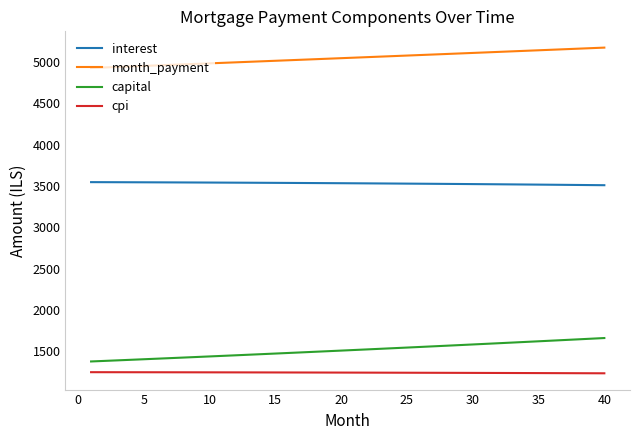

List the series in order of their peak value, lowest first.

cpi, capital, interest, month_payment